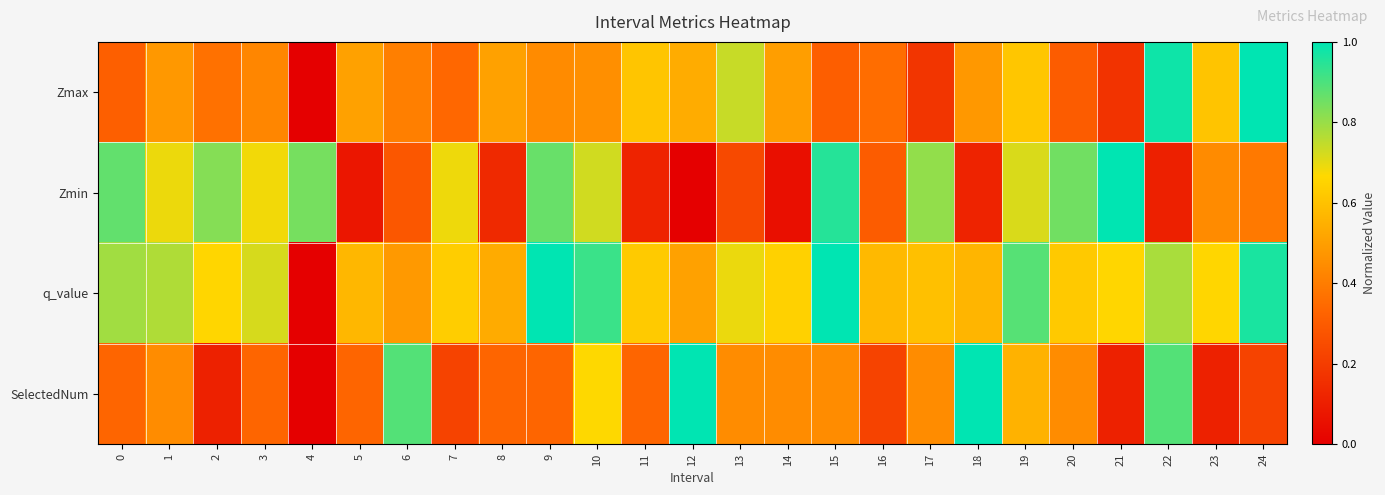

Which series has the largest total across all categories?

q_value